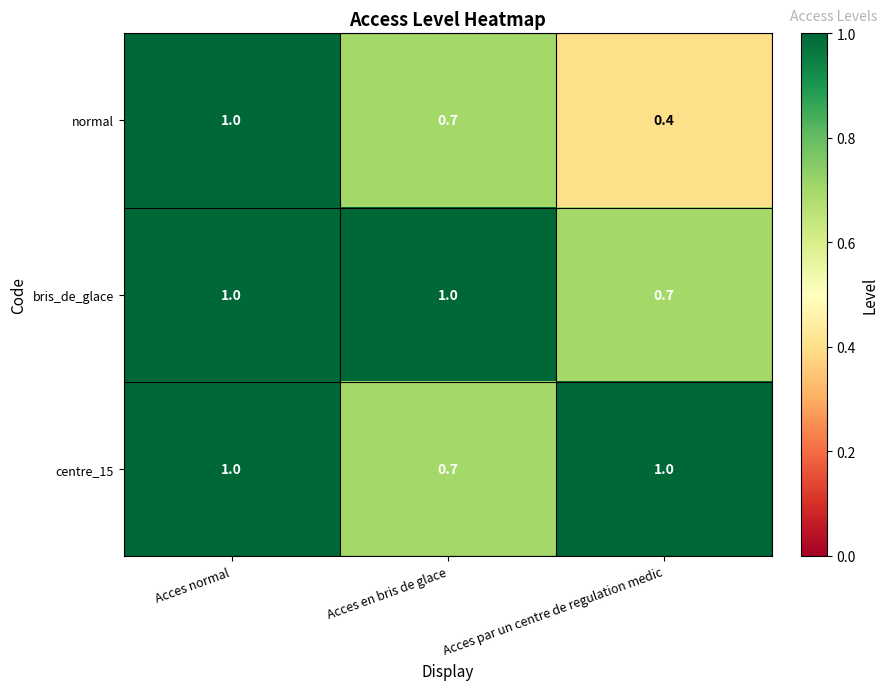

Rank the categories by normal value from highest to lowest.

Acces normal, Acces en bris de glace, Acces par un centre de regulation medic